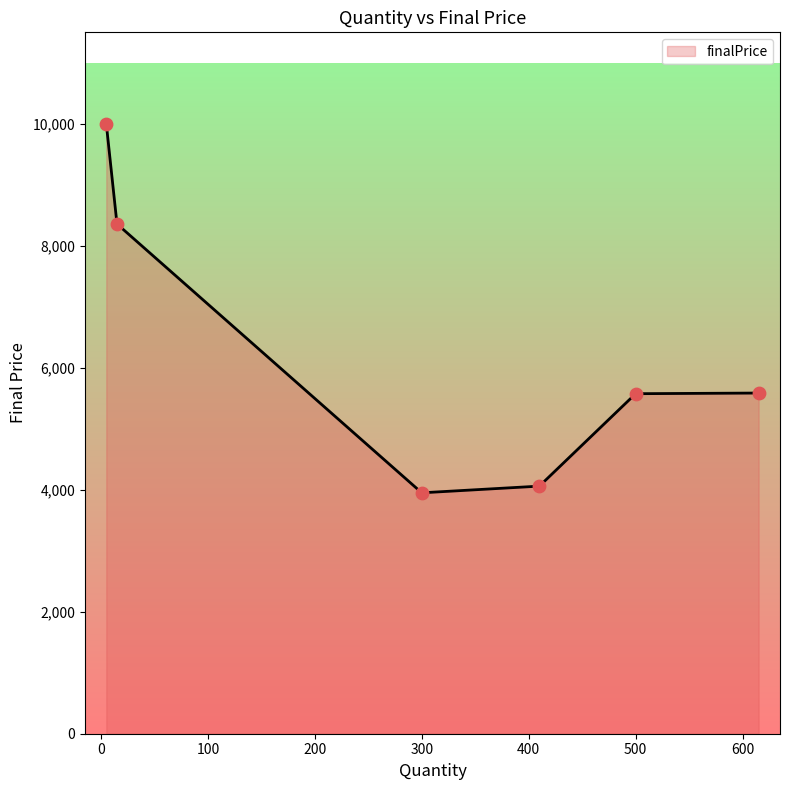

What is the maximum value shown in the chart?

10000.0